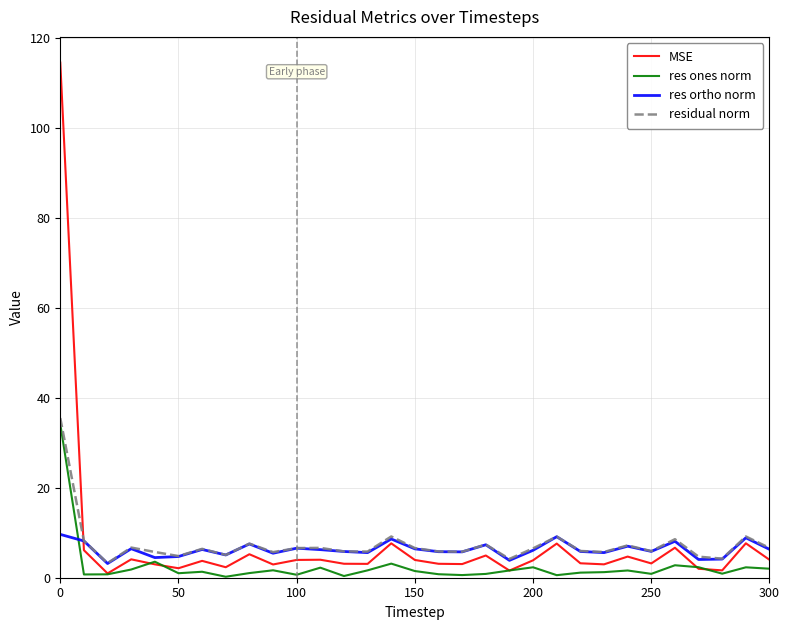

Which series has the largest range (max minus min)?

MSE